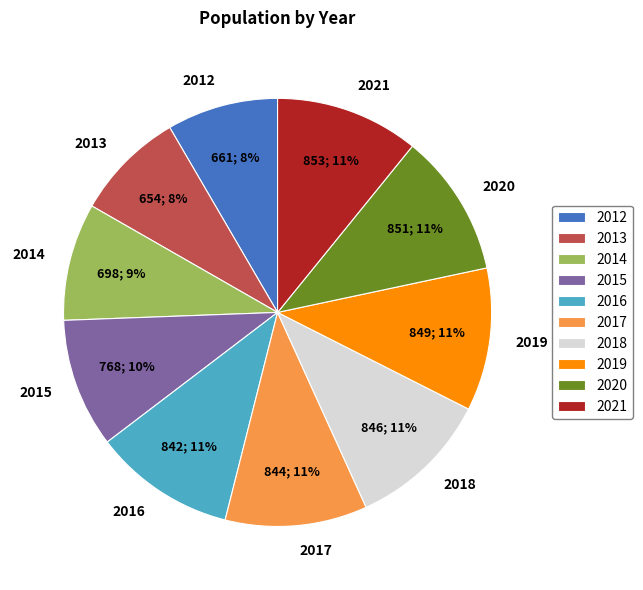

What is the ratio of the value at 2018 to the value at 2015?

1.1